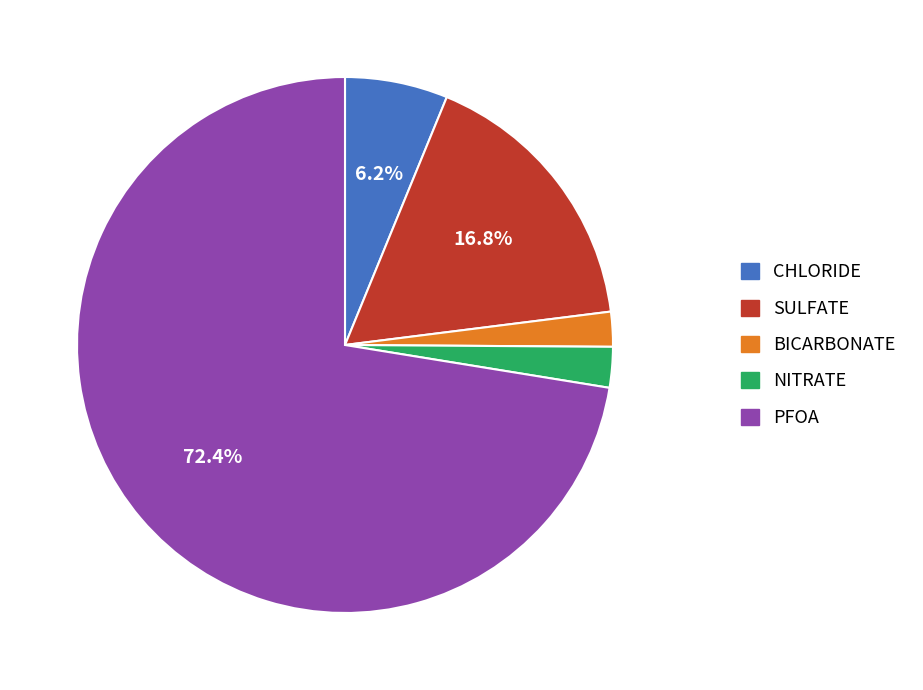

Count the number of slices in the pie.

5